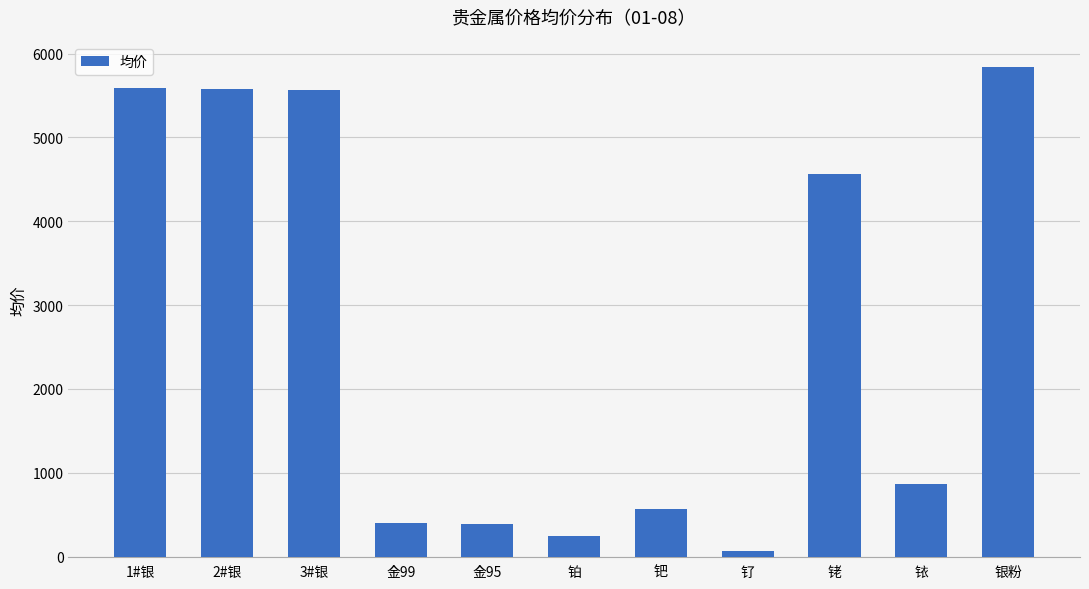

Is it true that the value at 3#银 is 5561.0?

True